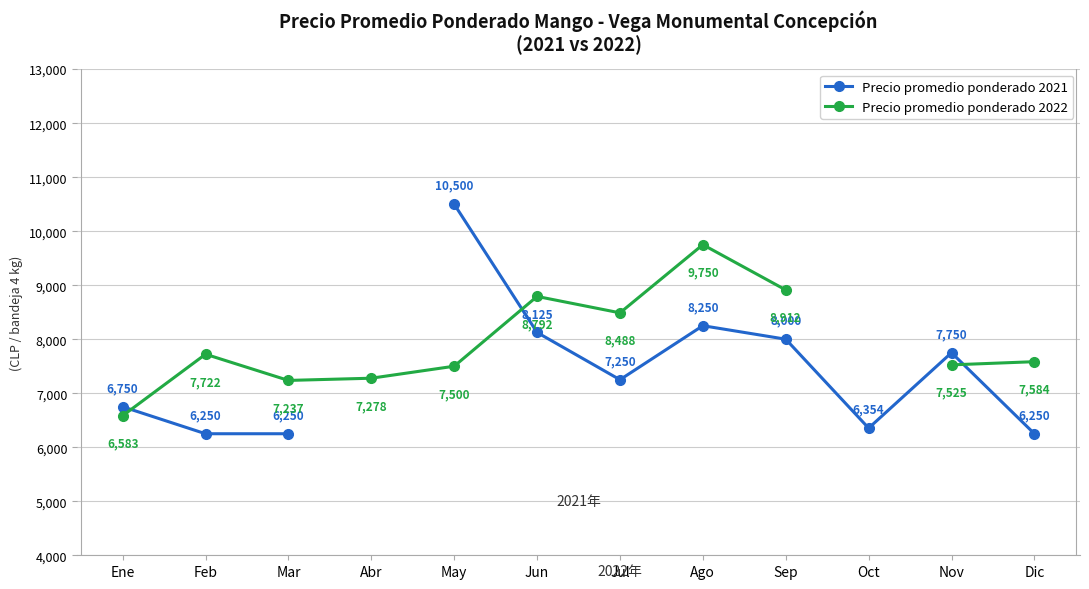

After their last crossing, which series has the higher values: Precio promedio ponderado 2022 or Precio promedio ponderado 2021?

Precio promedio ponderado 2022